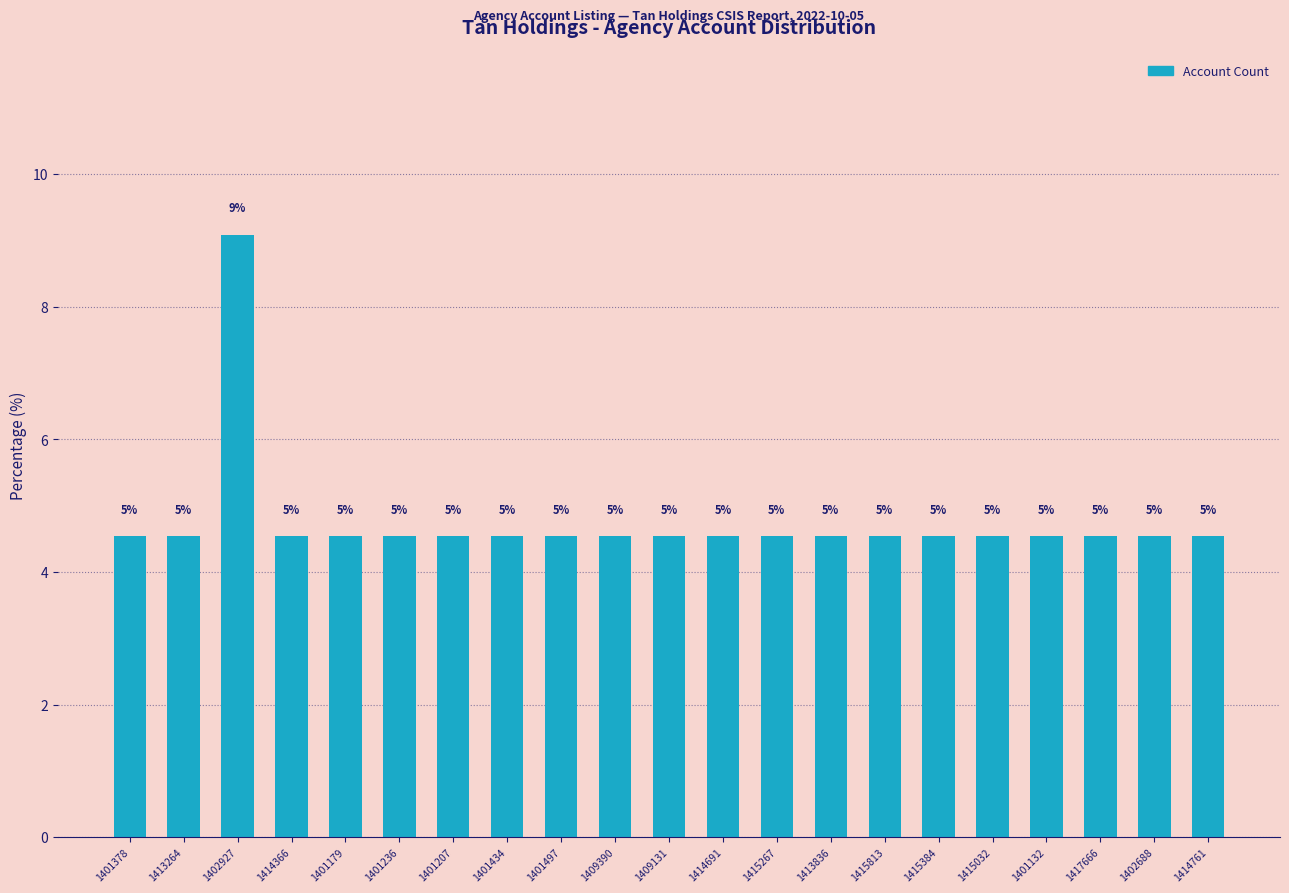

Does the chart contain any negative values?

No